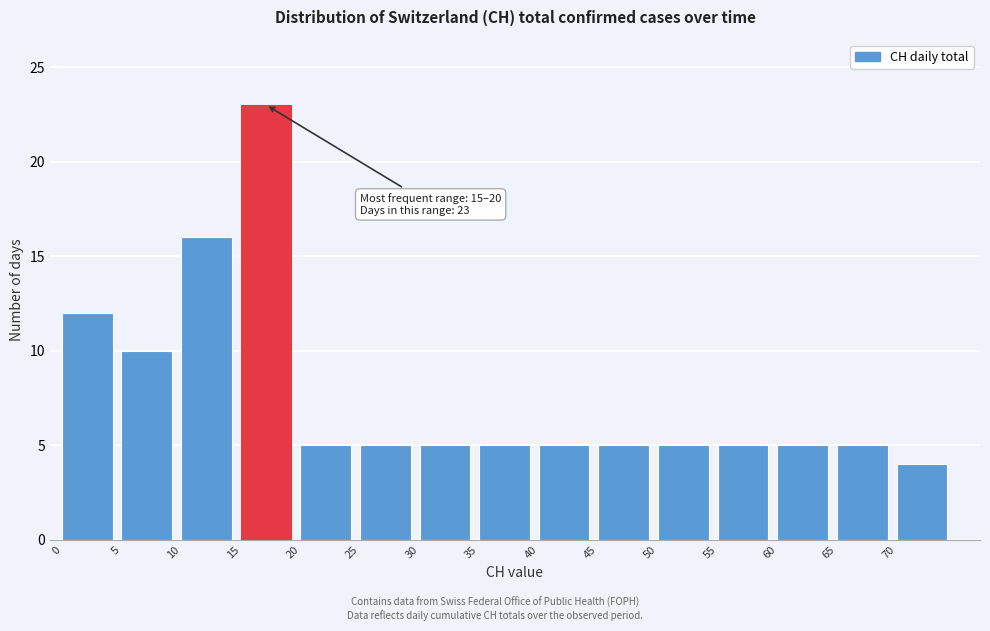

Which range on the x-axis has the tallest bar?

15 to 20